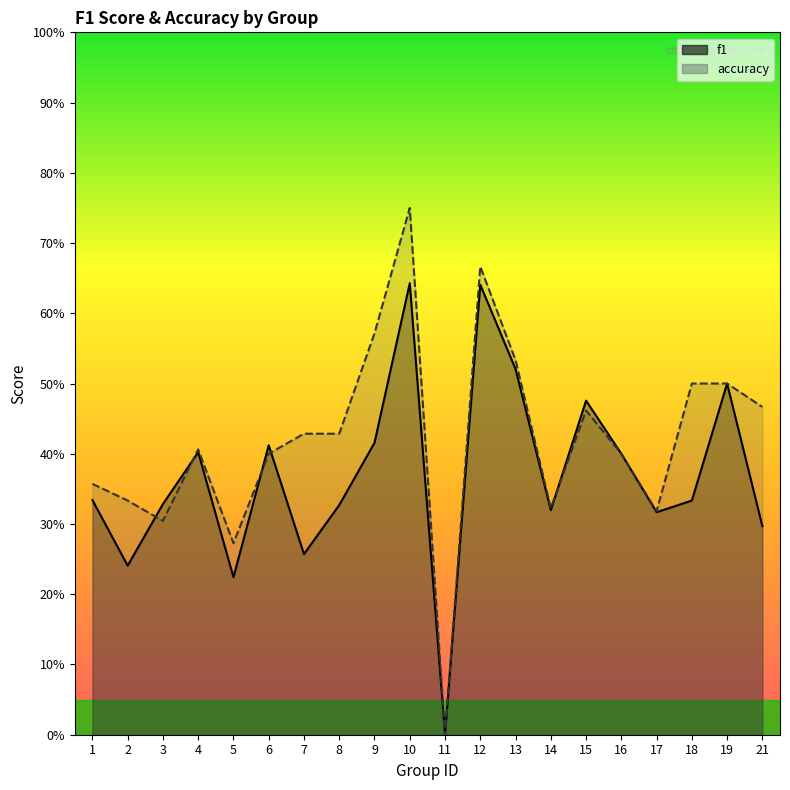

What is the total value across all series at 8?

0.8